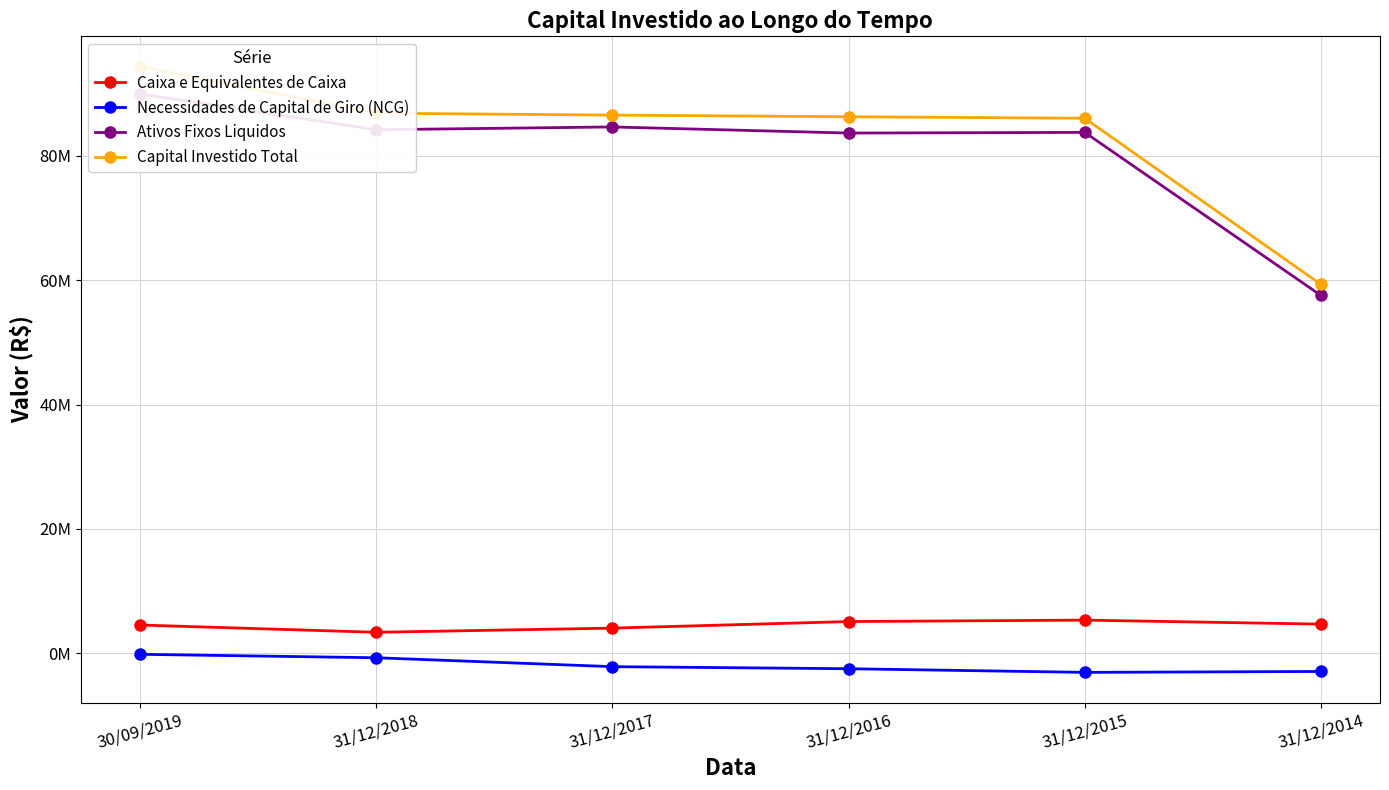

Between 31/12/2018 and 31/12/2017, which series saw the biggest shift?

Necessidades de Capital de Giro (NCG)